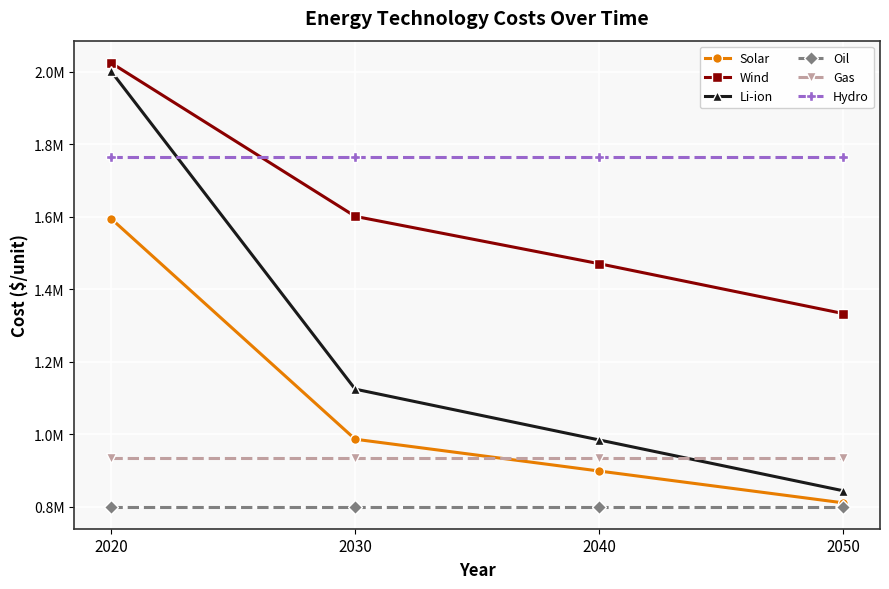

What are all the series names shown in the legend?

Solar, Wind, Li-ion, Oil, Gas, Hydro